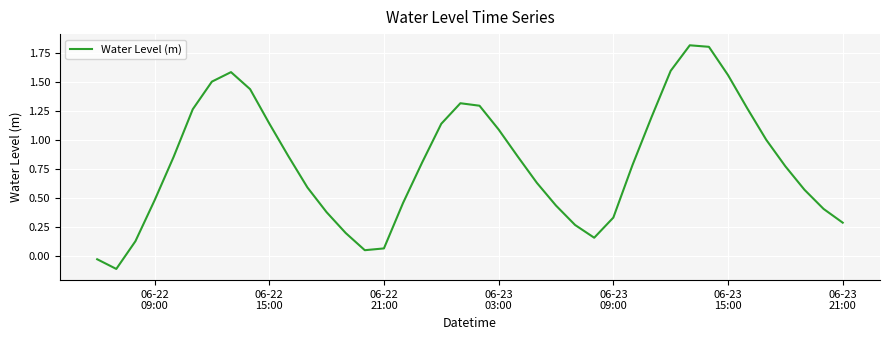

Count the number of values greater than 0.

38